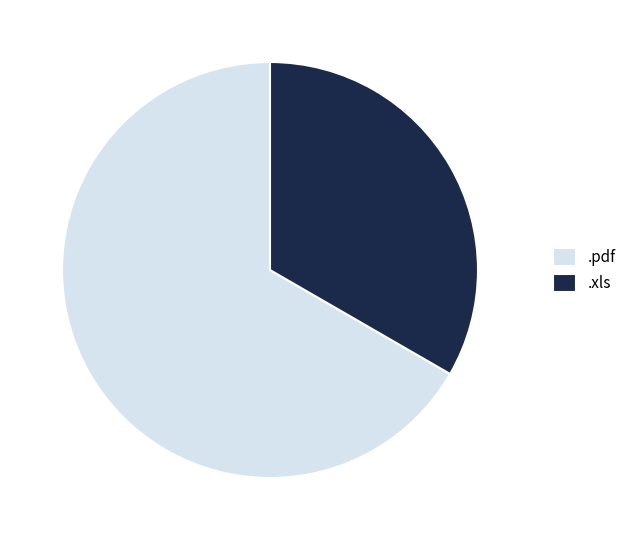

The .pdf slice represents 82% of the pie. True or false?

False